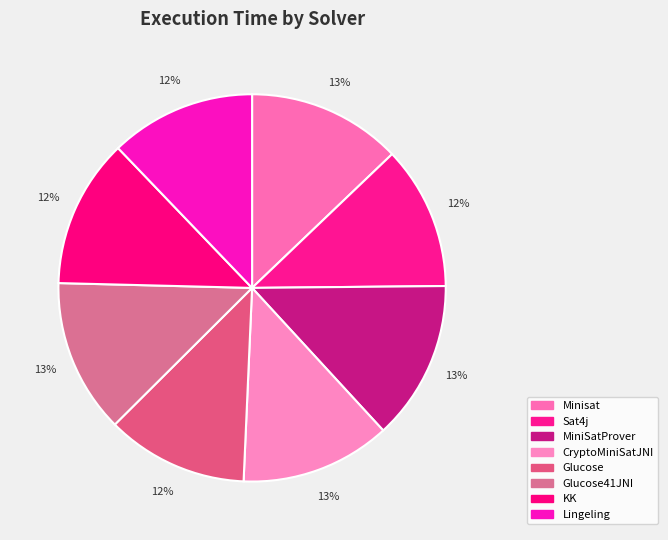

Is it true that CryptoMiniSatJNI is 1% of the pie?

False